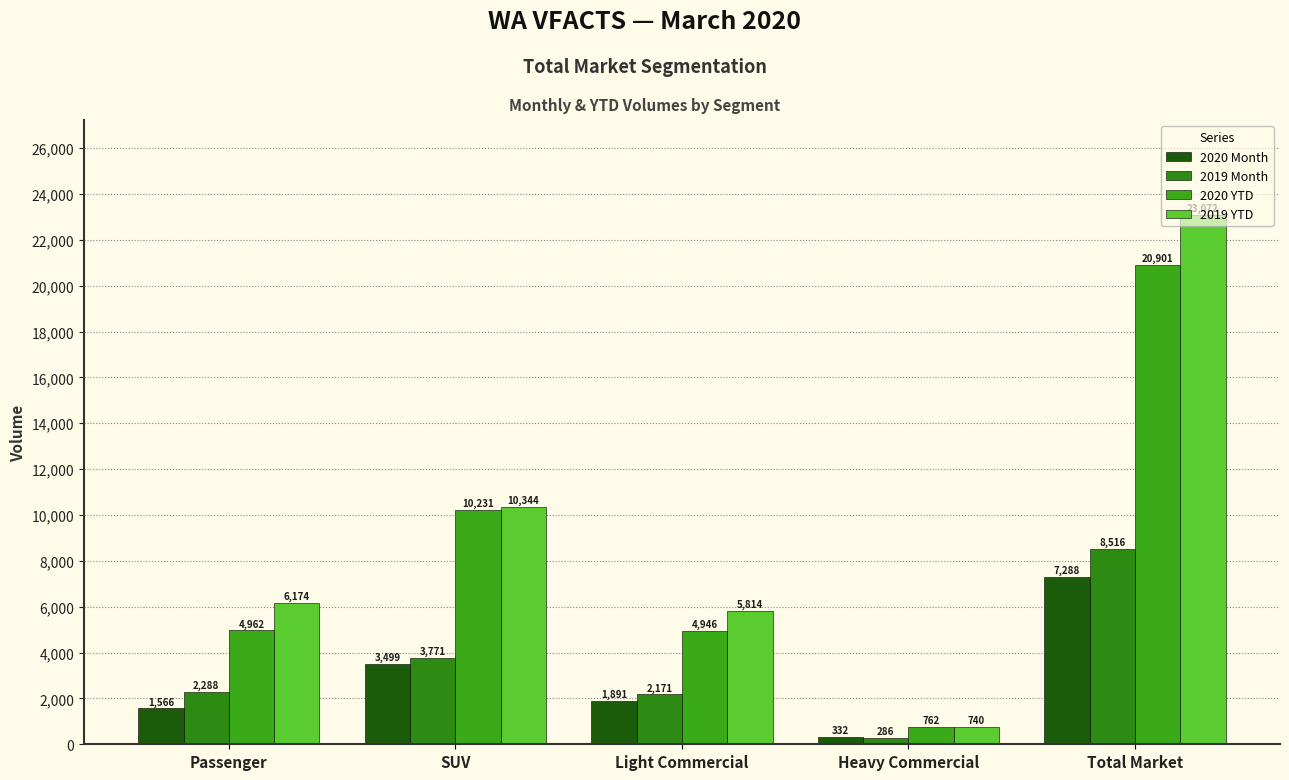

What is the difference between the 2020 Month values at Total Market and Heavy Commercial?

6956